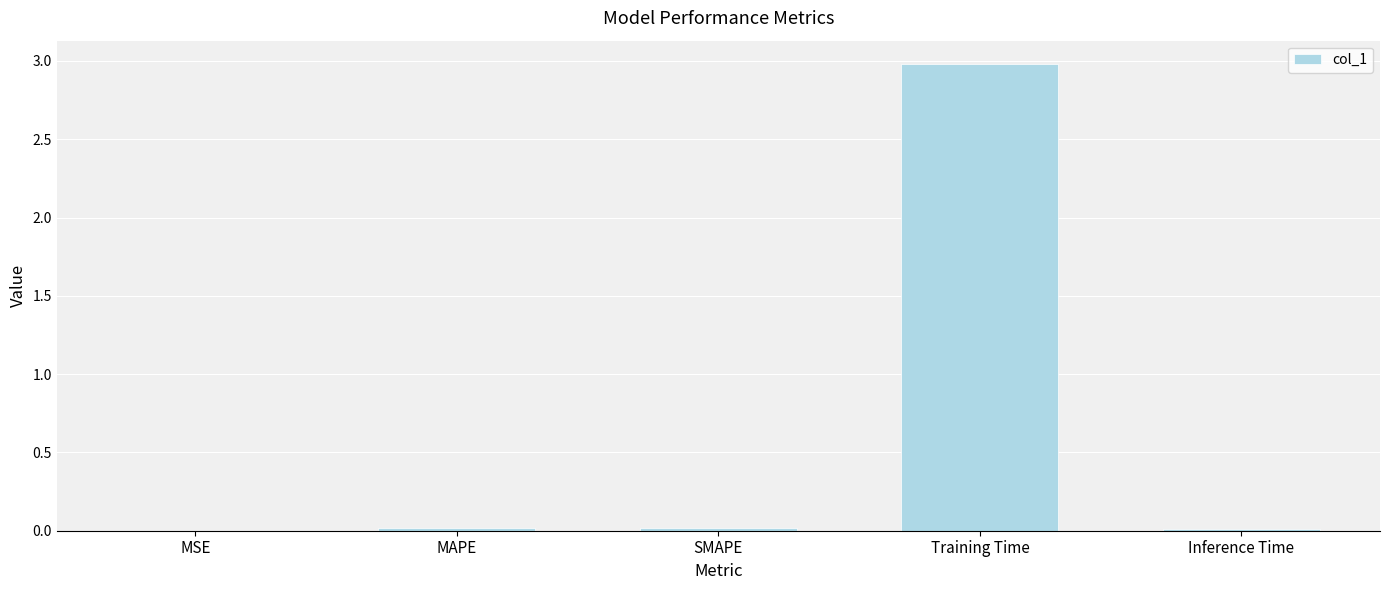

How many series are shown in this chart?

1